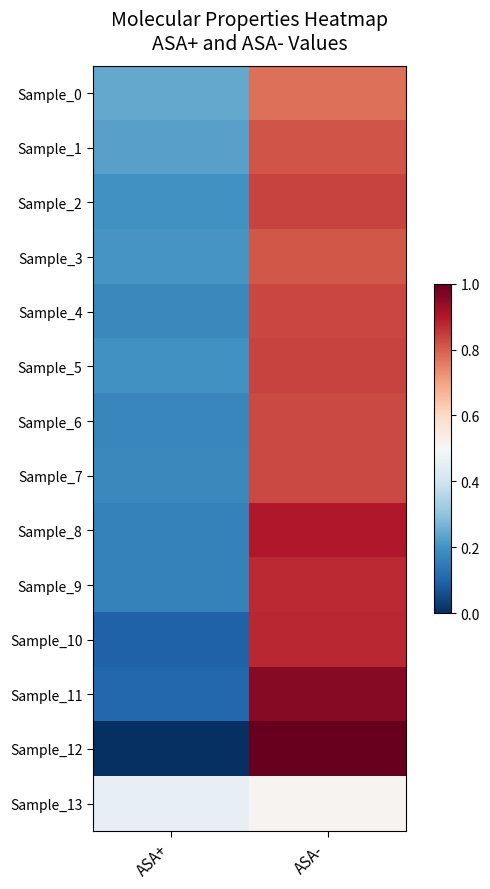

Which category has the highest value across all series?

ASA-